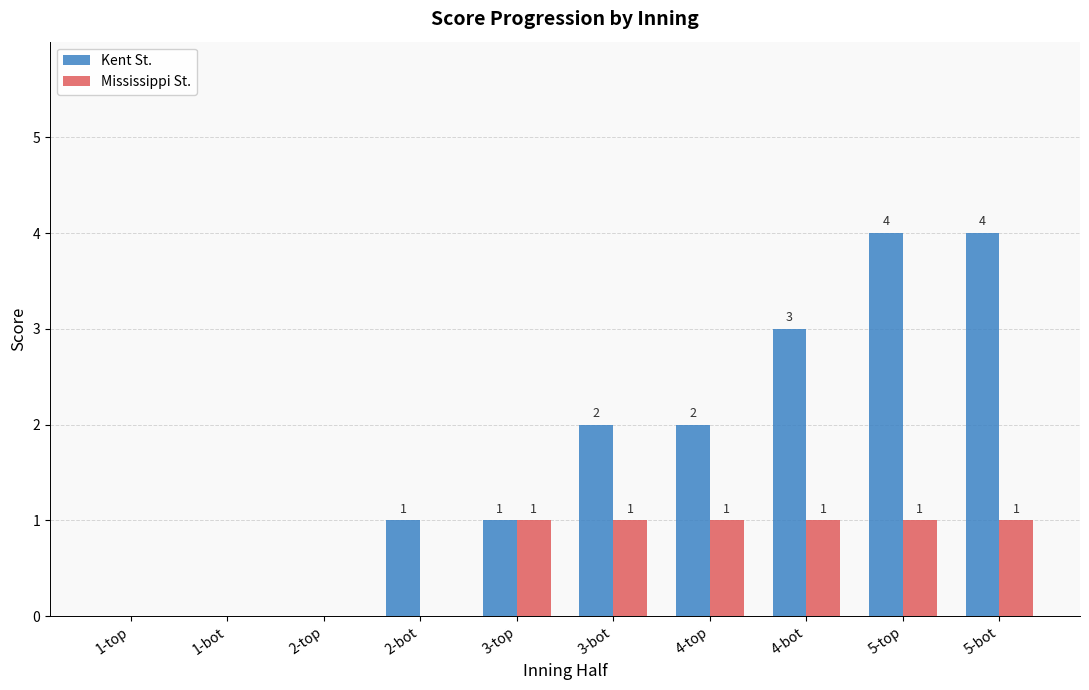

Are the bars horizontal?

No